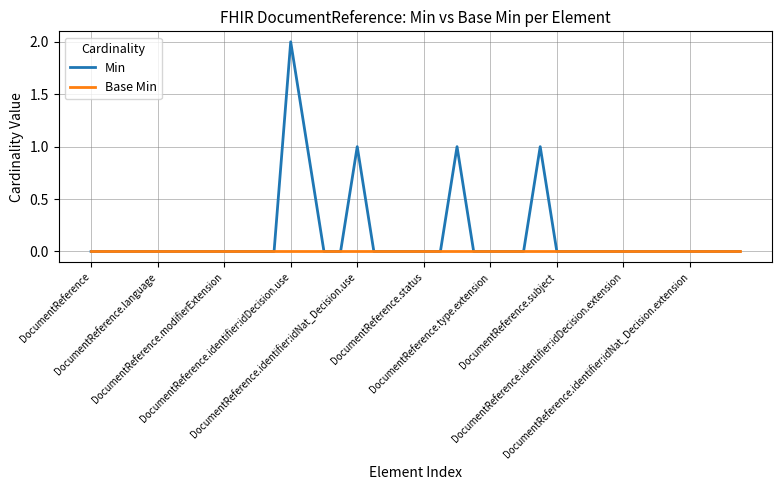

Which series has the widest spread of values?

Min